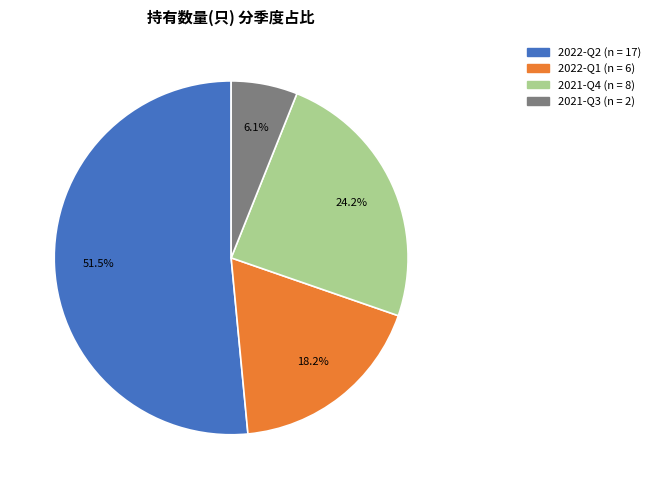

Is the sum of 2021-Q3 and 2022-Q1 greater than half?

No